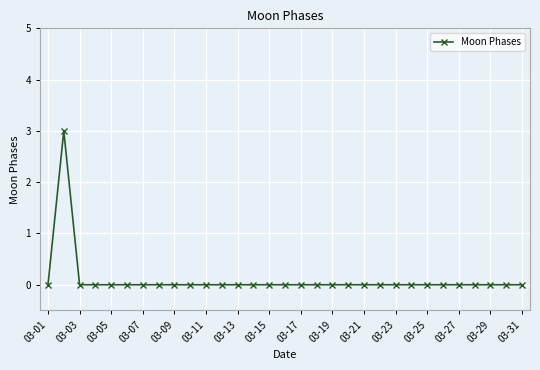

What is the maximum value shown in the chart?

3